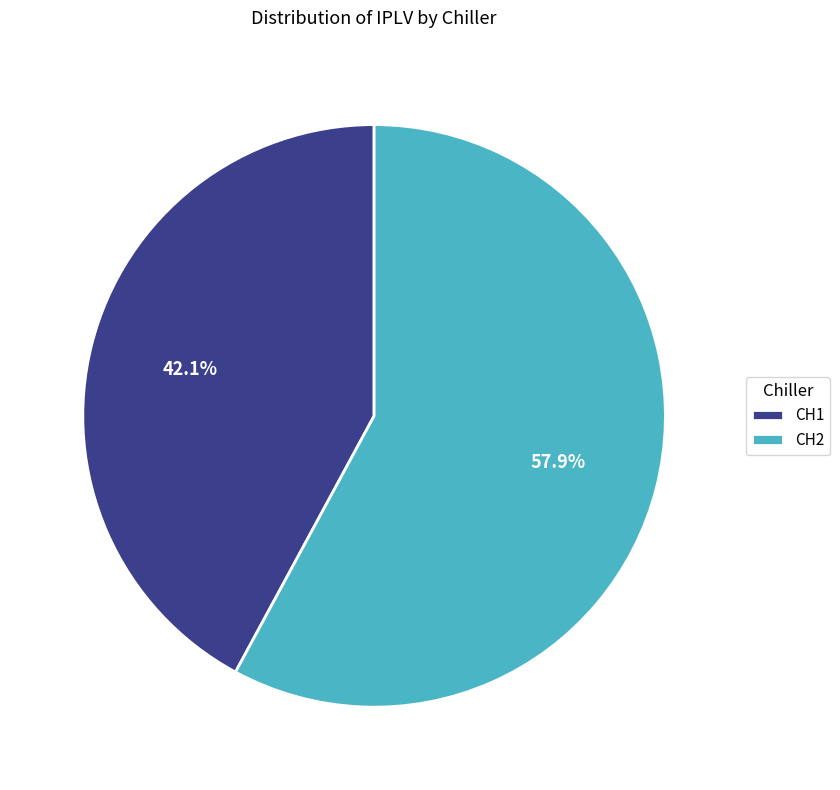

What percentage do CH2 and CH1 together represent?

100.0%